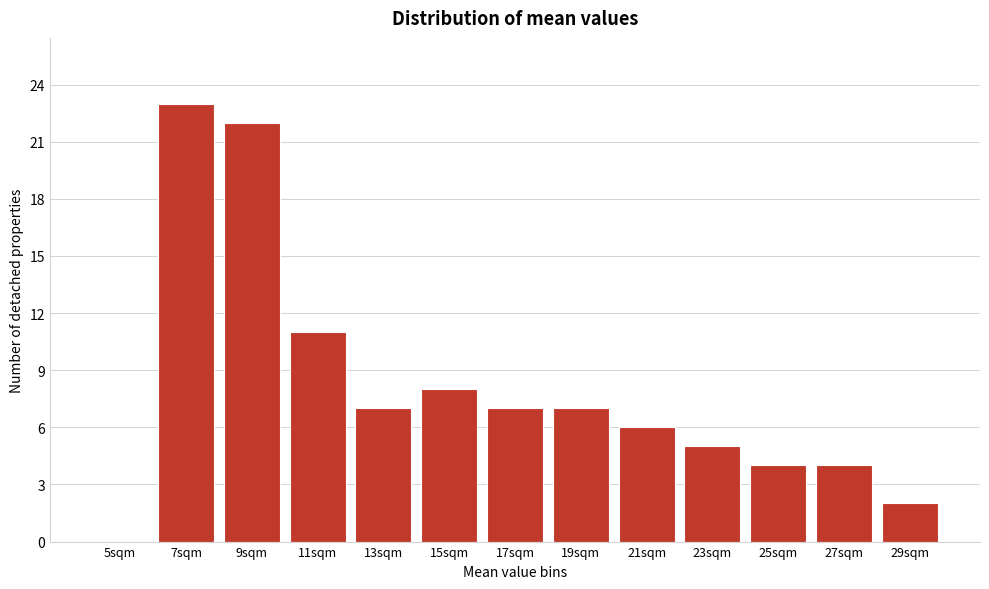

Reading left to right, transcribe all the data shown in this chart.

5sqm=0	7sqm=23	9sqm=22	11sqm=11	13sqm=7	15sqm=8	17sqm=7	19sqm=7	21sqm=6	23sqm=5	25sqm=4	27sqm=4	29sqm=2